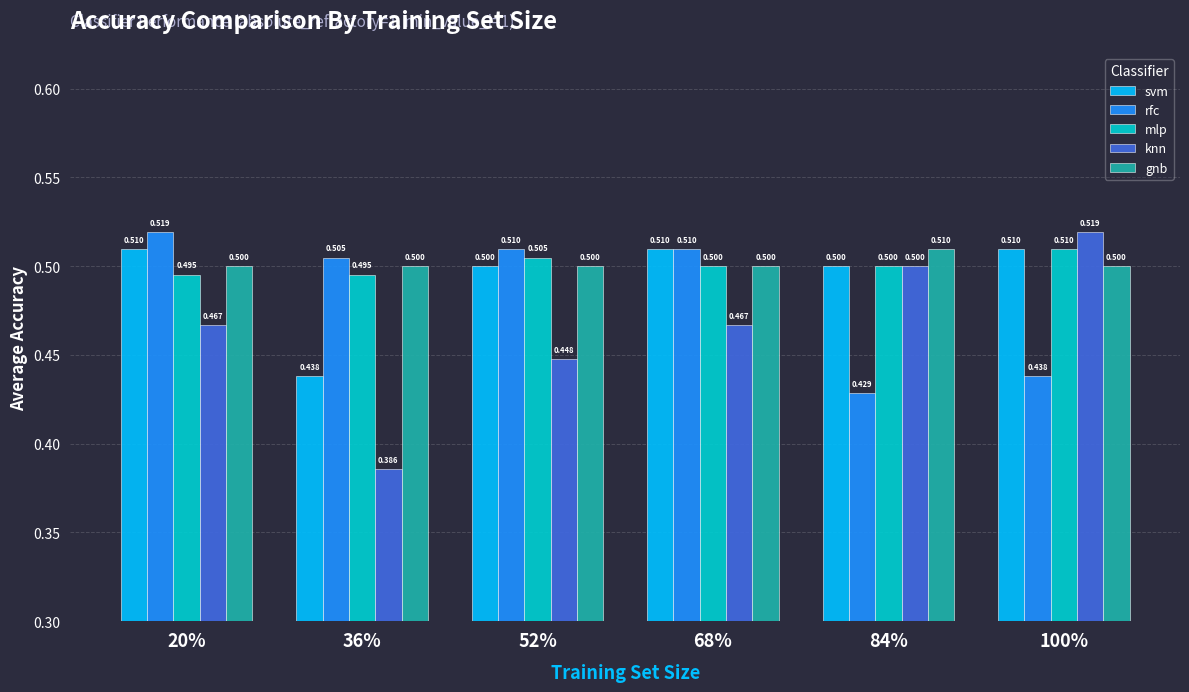

Is it true that svm equals 0.5 at 52%?

True